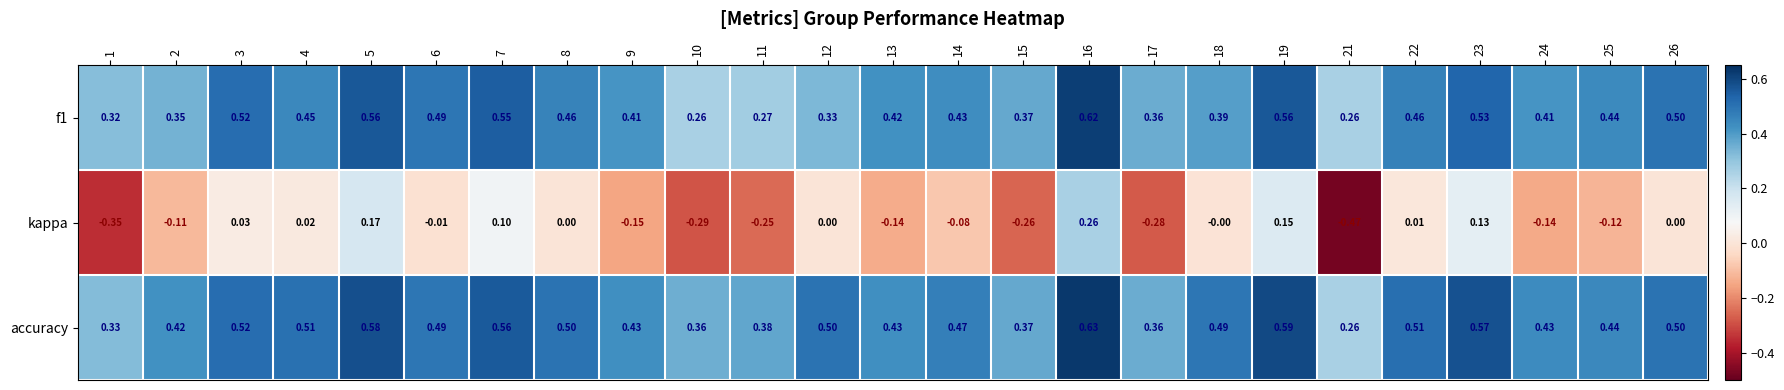

Between 1 and 25, which series saw the biggest shift?

kappa